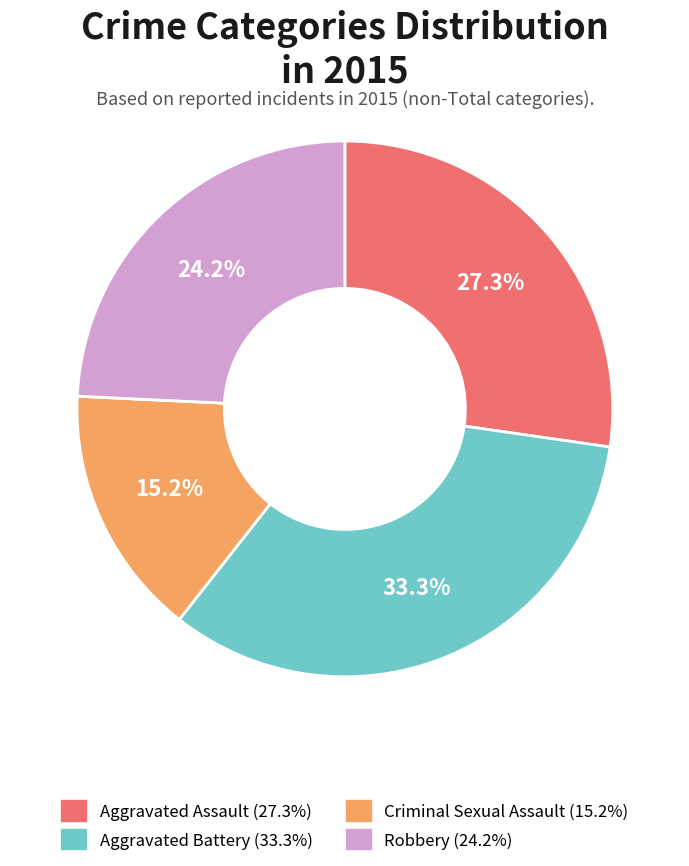

Is there any slice that represents more than half of the pie?

No